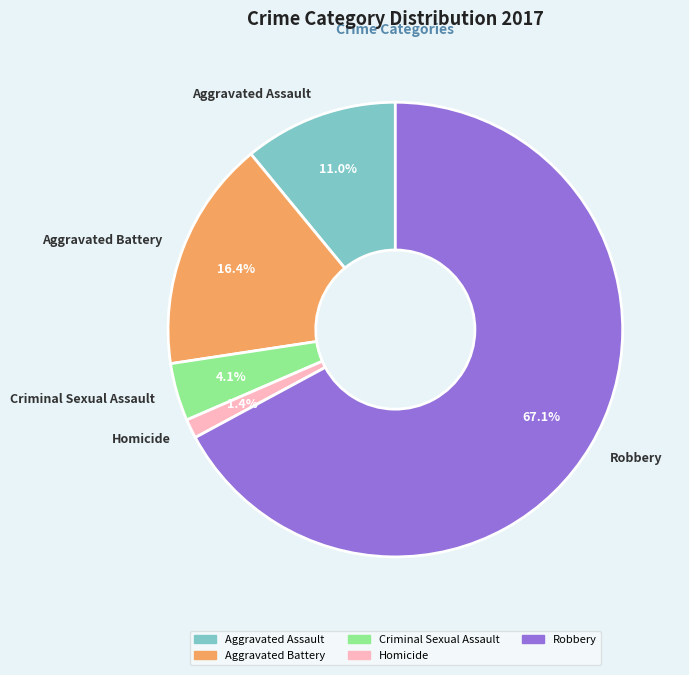

What portion of the pie excludes Homicide?

98.6%